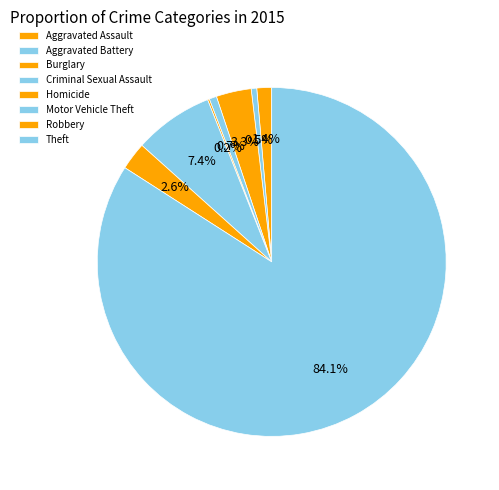

Is there any slice that represents more than half of the pie?

Yes